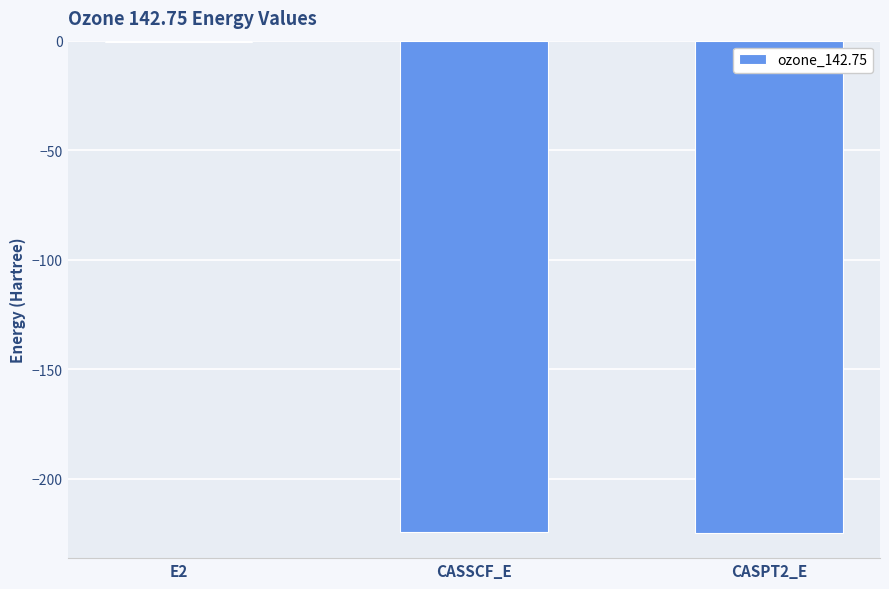

The value at CASSCF_E is -344.5. True or false?

False